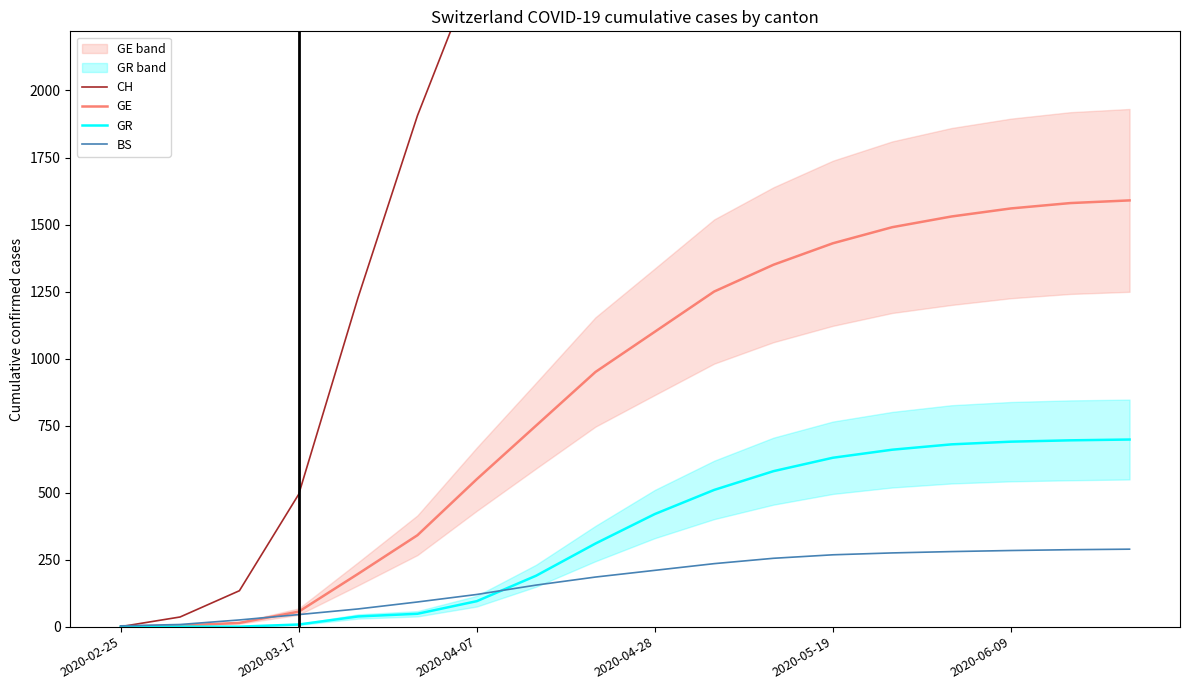

Which series has the largest range (max minus min)?

CH